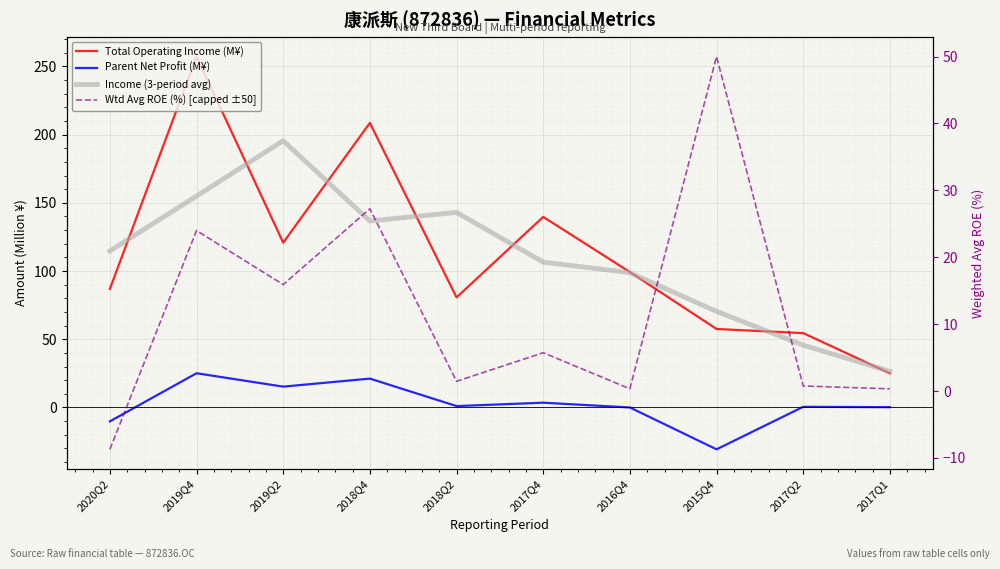

What is the label of the 4th point from the left?

2018Q4